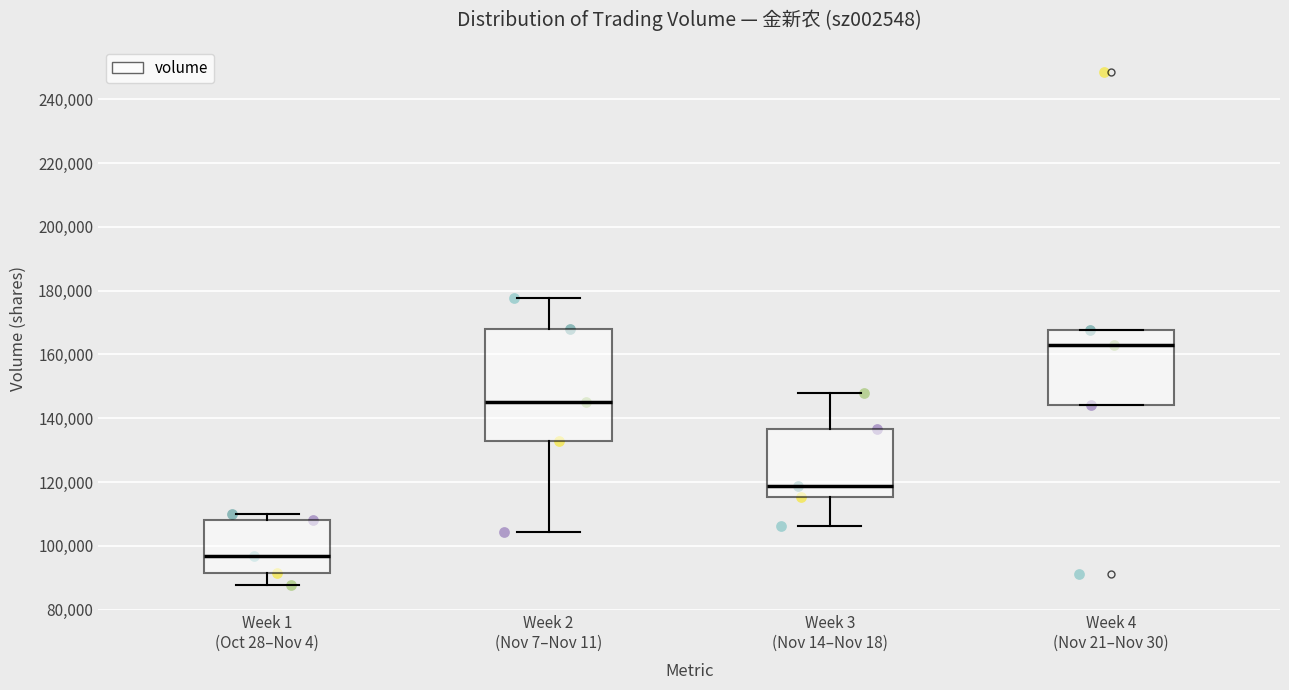

Comparing the boxes themselves (not the whiskers), which one is the tallest?

Week 2 (Nov 7–Nov 11)